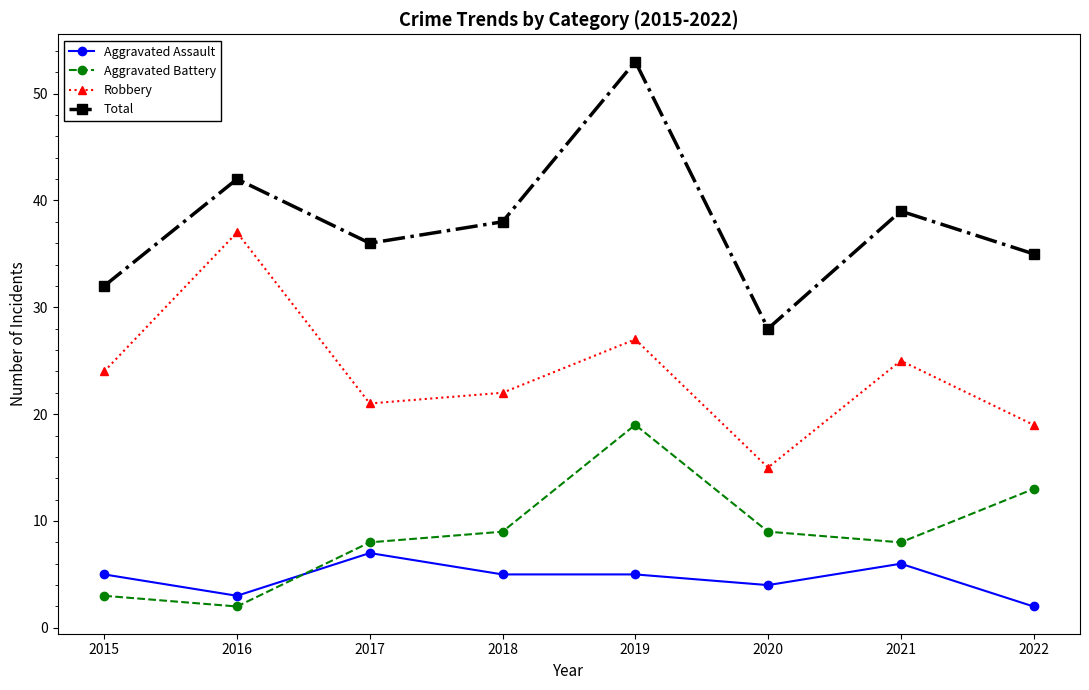

What are all the series names shown in the legend?

Aggravated Assault, Aggravated Battery, Robbery, Total